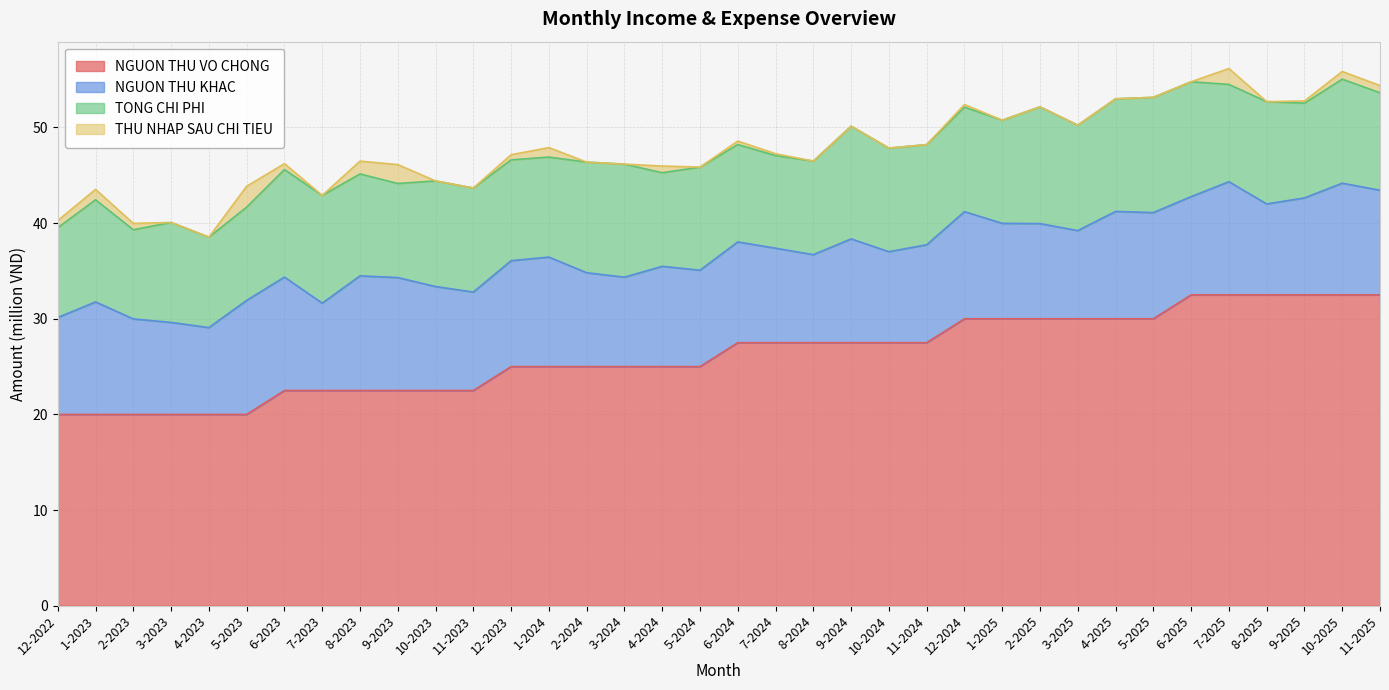

The NGUON THU KHAC series shows 18.5 at 6-2025. True or false?

False